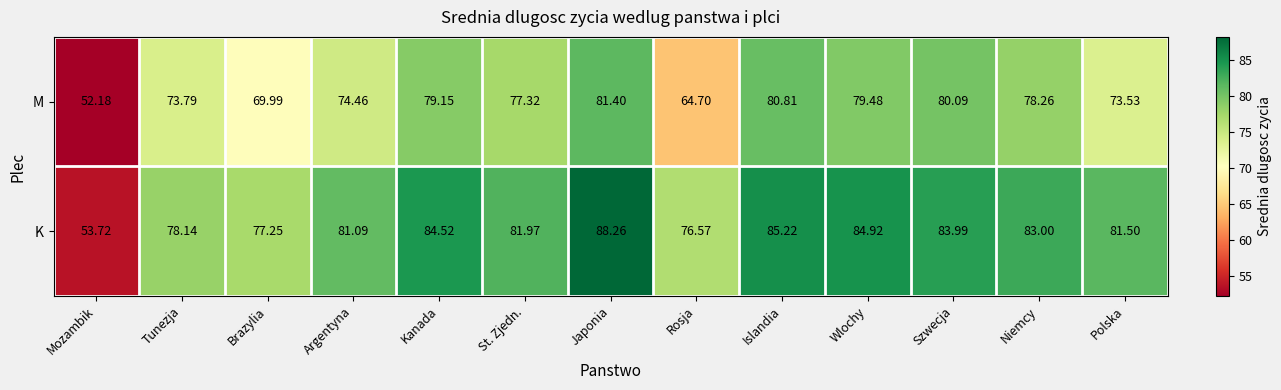

At Niemcy, list the series in order from largest to smallest.

K, M